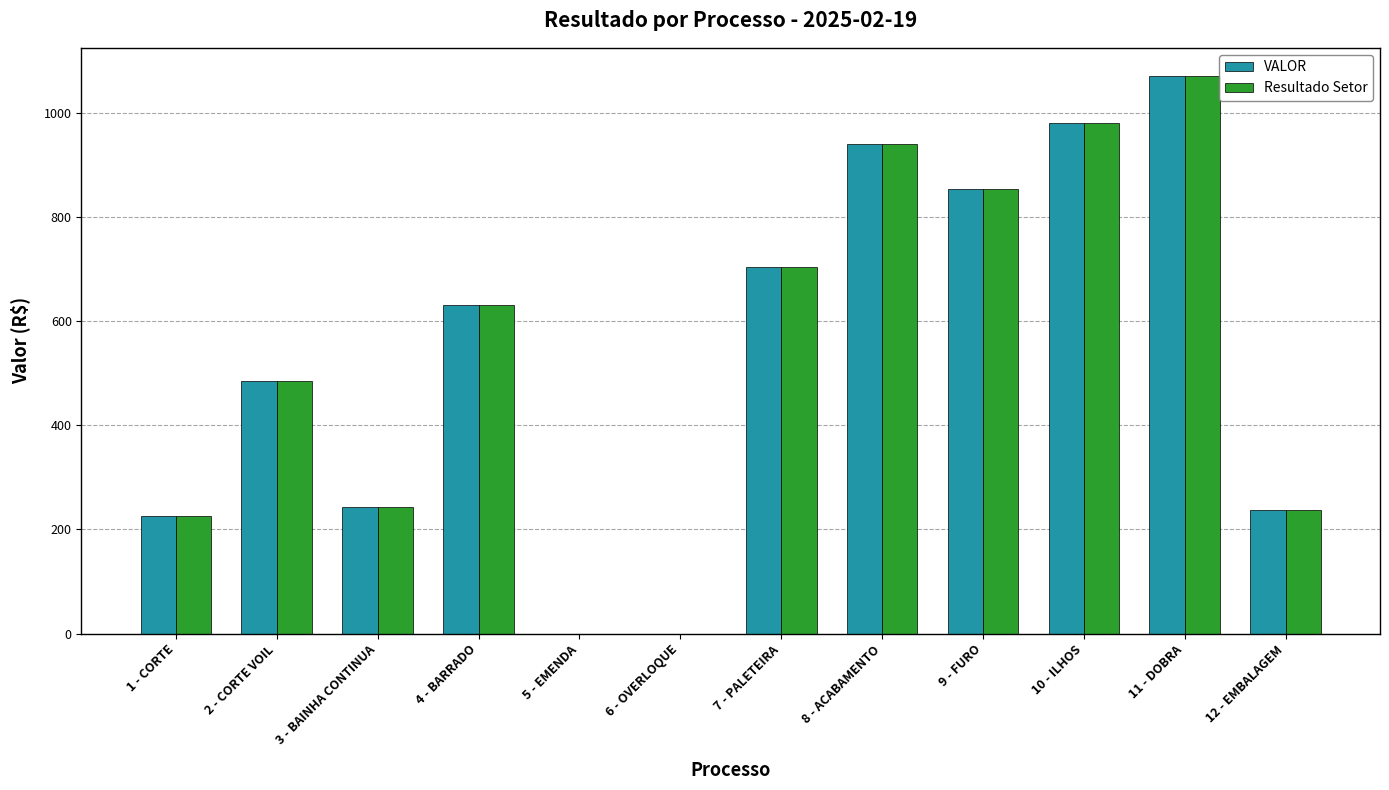

What is the total value across all series at 4 - BARRADO?

1262.4